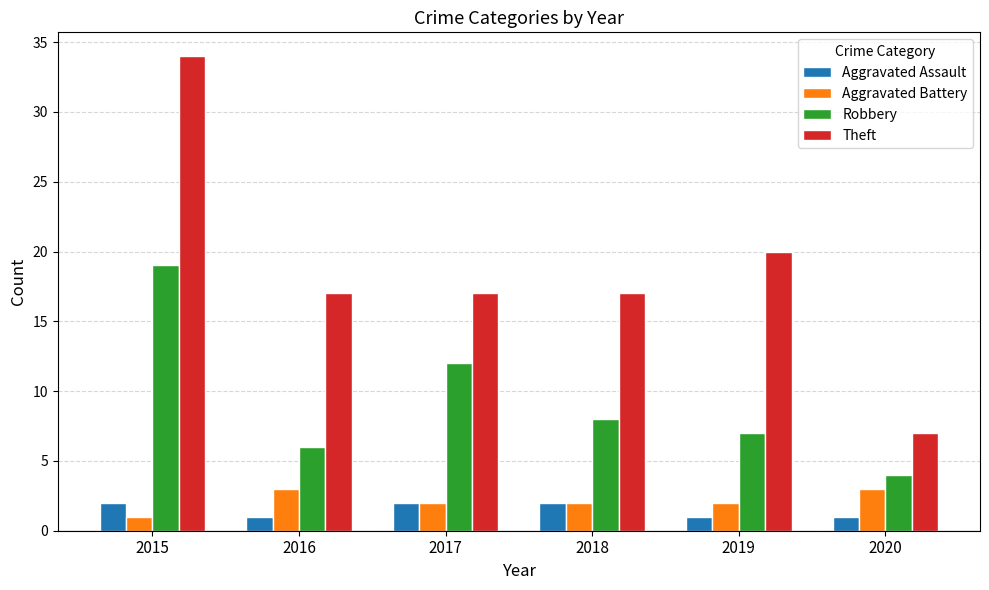

What is the smallest value displayed?

1